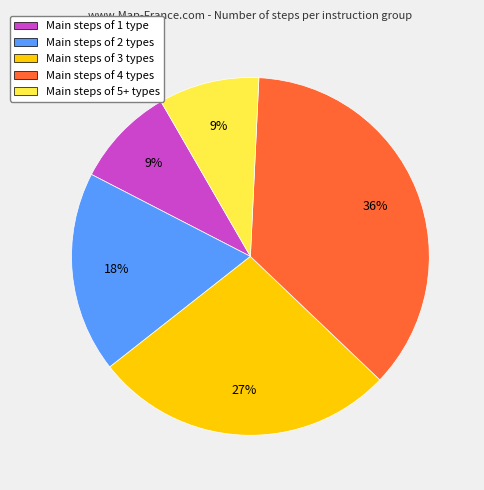

Is there a majority slice in this chart?

No